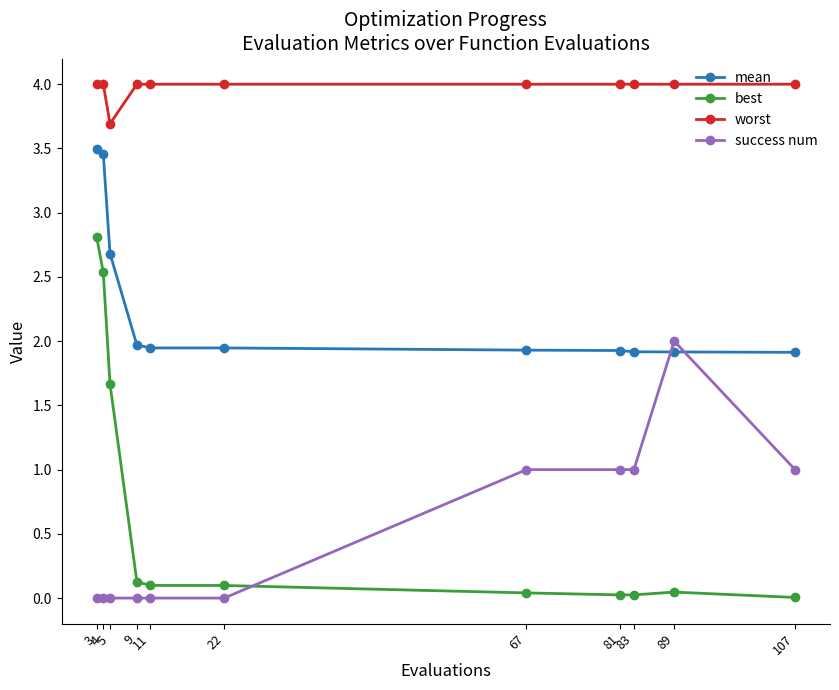

List the series in order of their peak value, lowest first.

success num, best, mean, worst